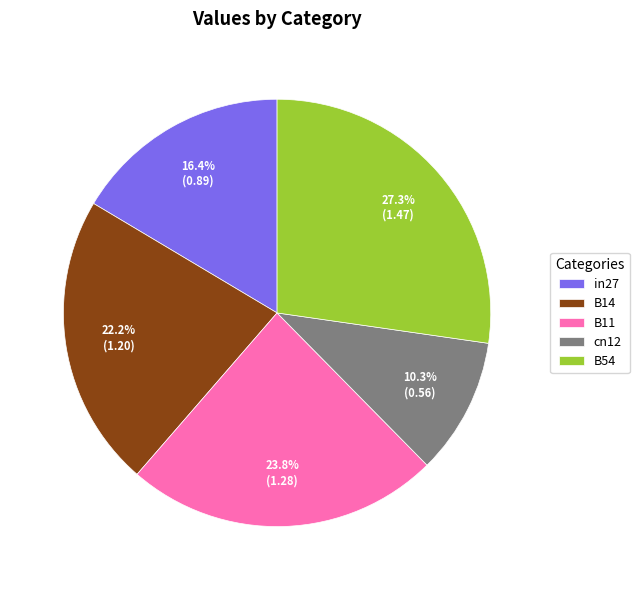

Rank the categories by value from lowest to highest.

cn12, in27, B14, B11, B54